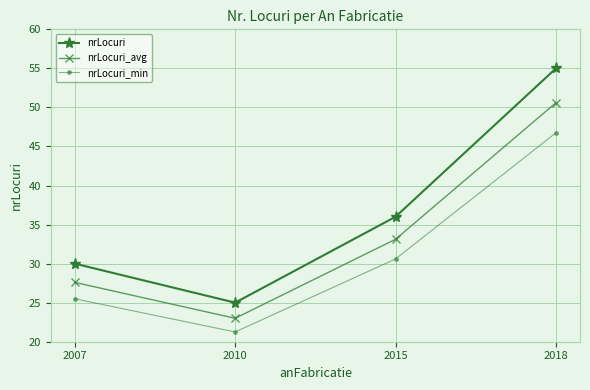

What is the difference between the highest and lowest values at 2007?

4.5